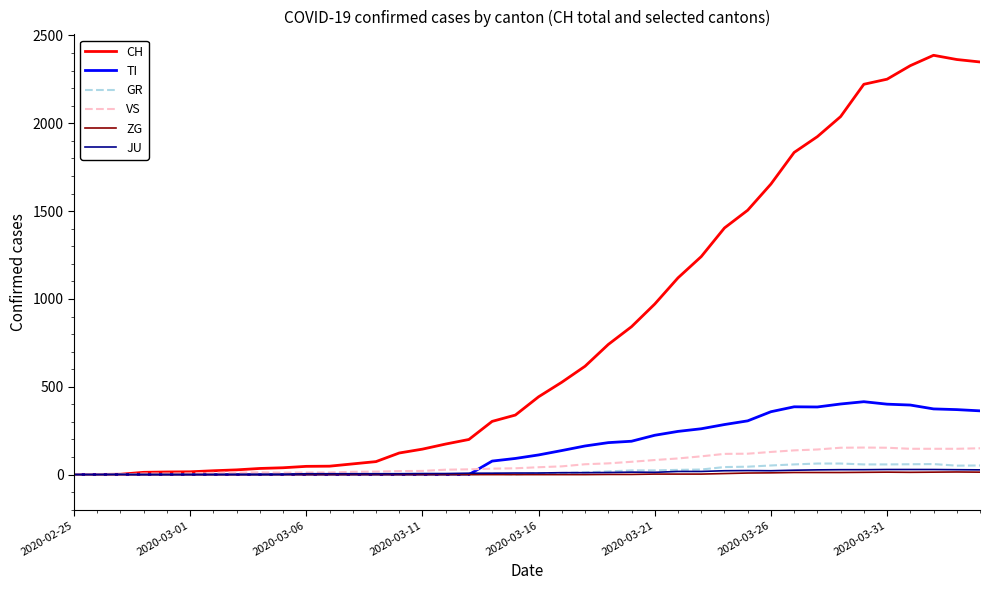

Which series has the widest spread of values?

CH